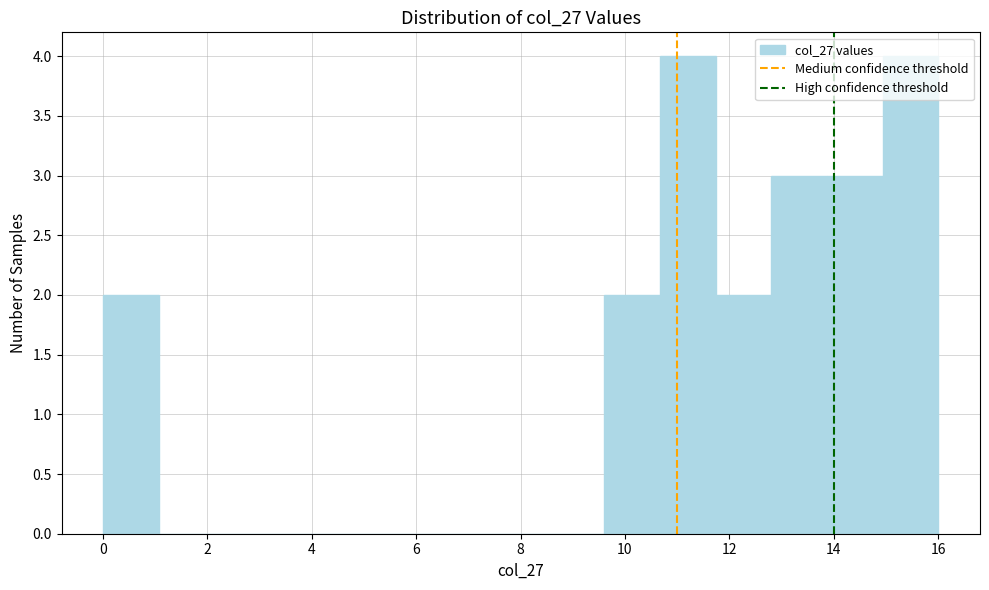

Reading left to right, list every bar in this chart as the range it spans on the x-axis followed by its height. Neither the bar edges nor the heights are printed on the chart, so give them approximately, as read against the axes.

0.0 to 1.0: 2
1.0 to 2.2: 0
2.2 to 3.2: 0
3.2 to 4.2: 0
4.2 to 5.4: 0
5.4 to 6.4: 0
6.4 to 7.4: 0
7.4 to 8.6: 0
8.6 to 9.6: 0
9.6 to 10.6: 2
10.6 to 11.8: 4
11.8 to 12.8: 2
12.8 to 13.8: 3
13.8 to 15.0: 3
15.0 to 16.0: 4